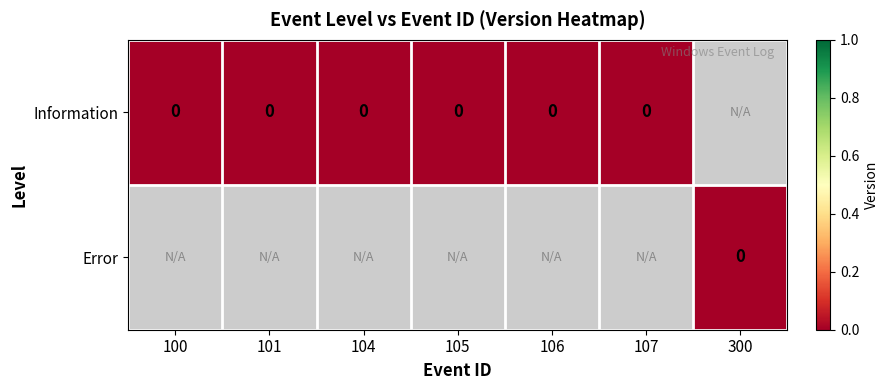

Where is Information nearest to the value 0?

100